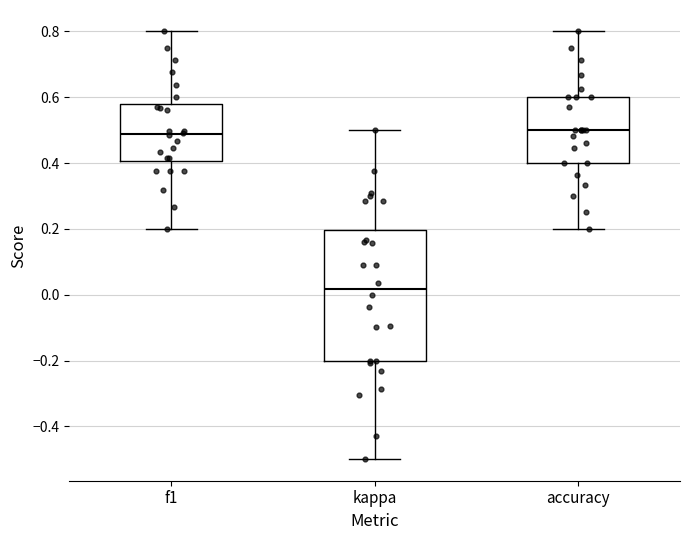

Comparing the boxes themselves (not the whiskers), which one is the tallest?

kappa